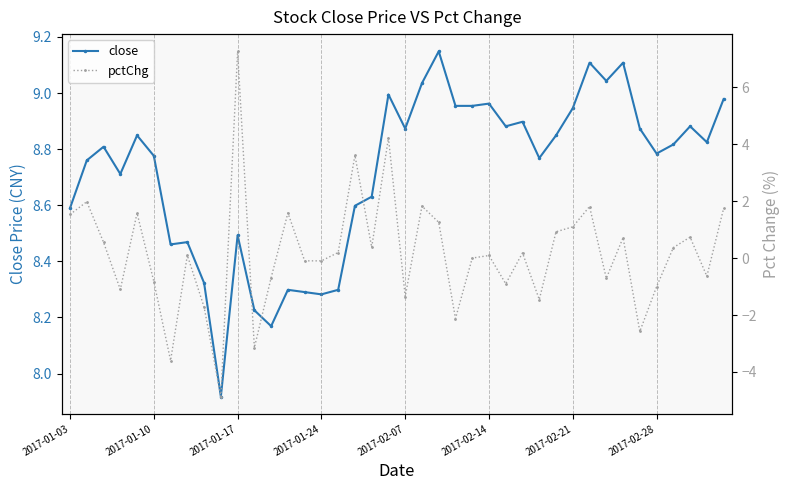

True or false: close and pctChg cross at least once.

False